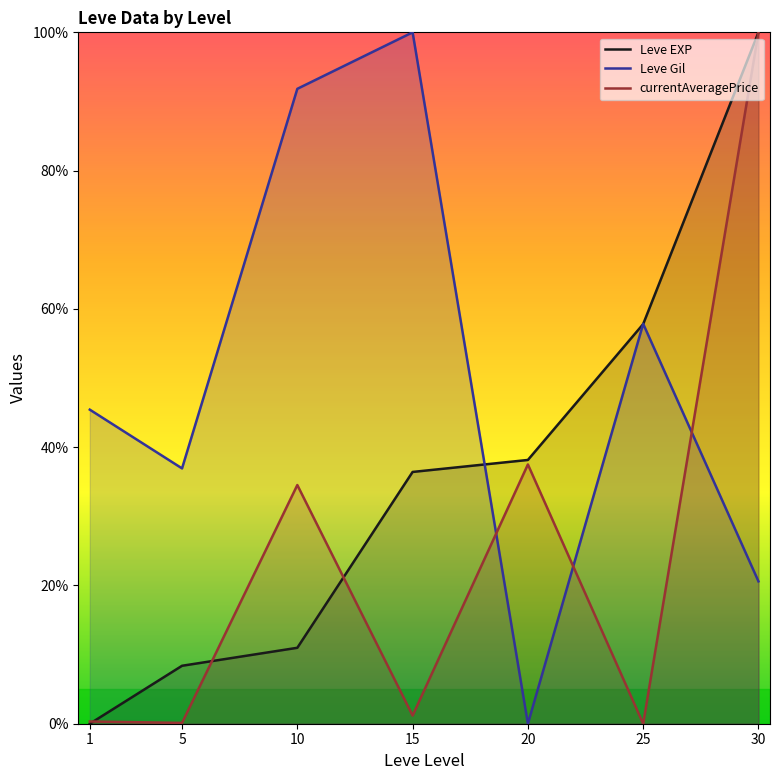

List the series in order of their overall mean, lowest first.

currentAveragePrice, Leve EXP, Leve Gil